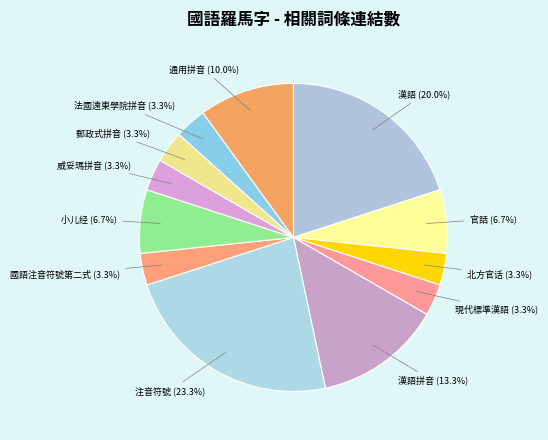

How many slices are in this pie chart?

12